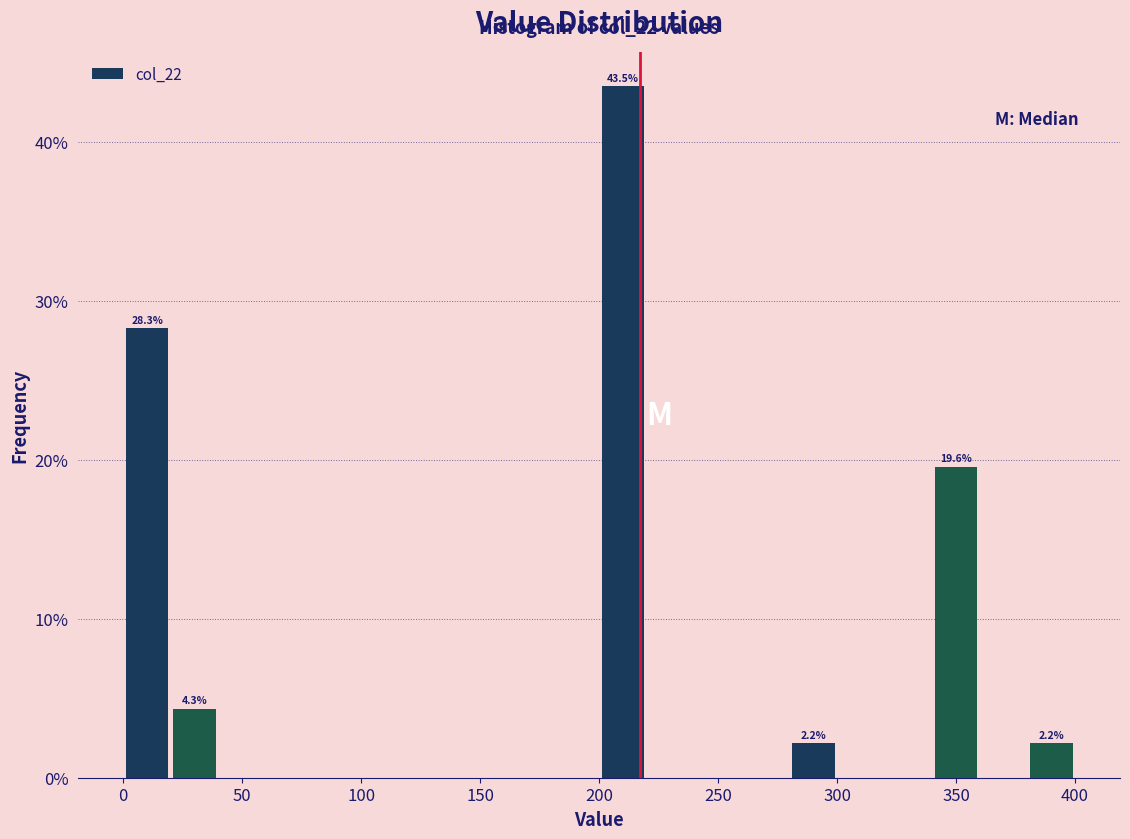

Which range on the x-axis has the tallest bar?

200 to 220